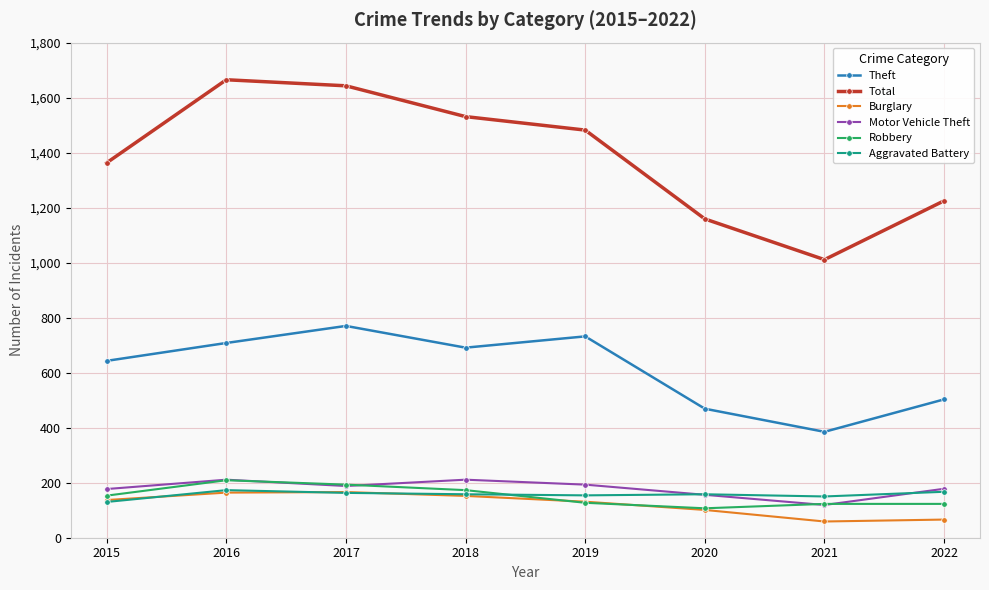

At how many categories does at least one series exceed 1024?

7